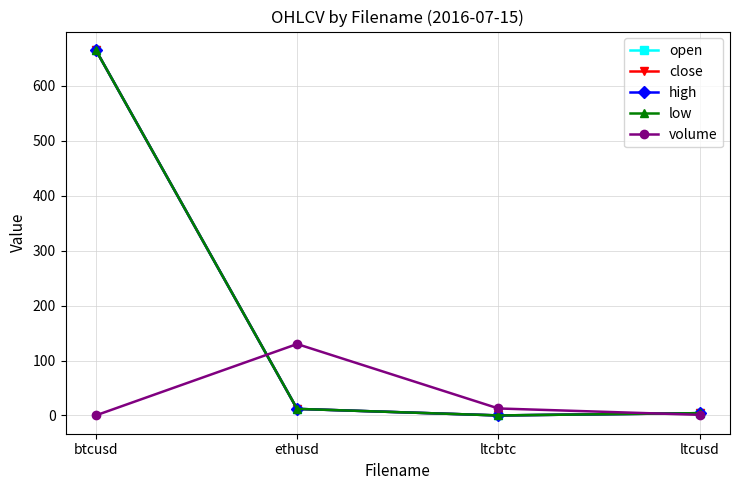

Is this an area chart (filled region under the line)?

No